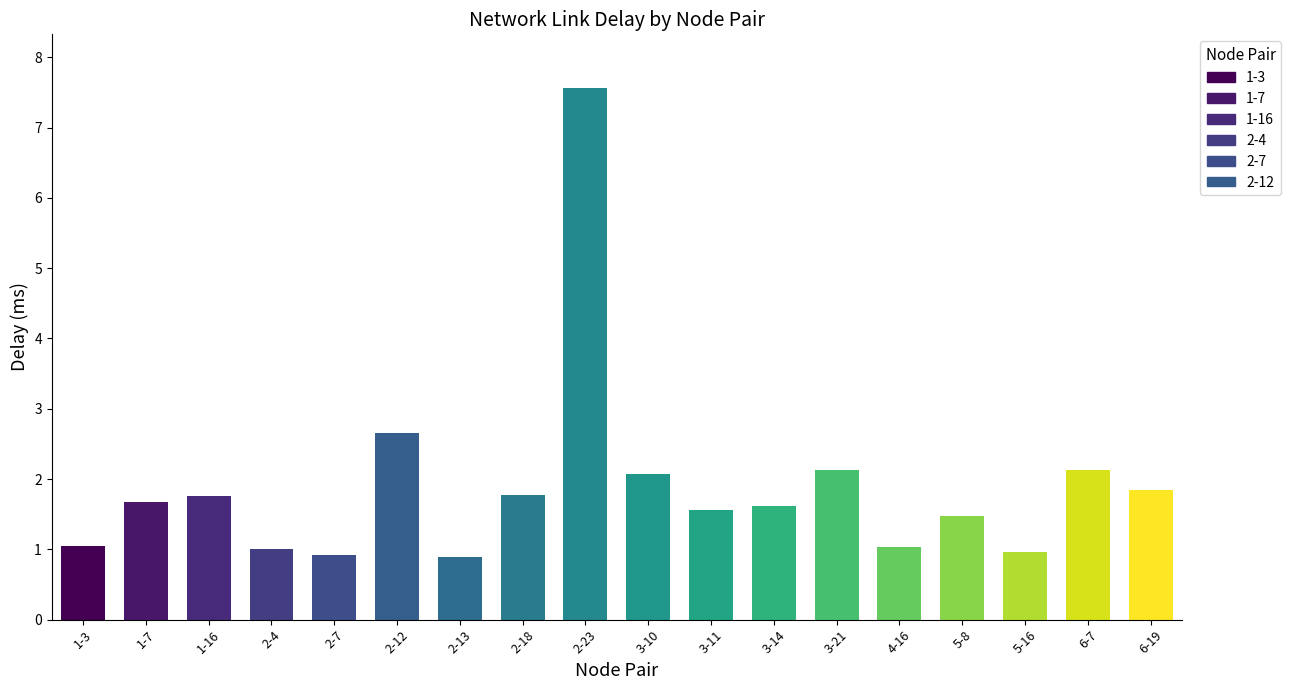

Is it true that the value at 6-19 is 3.0?

False